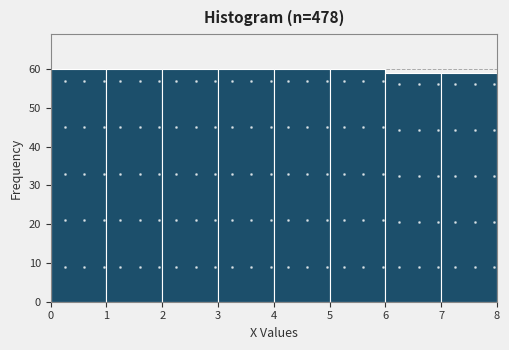

How tall is the bar that spans 4 to 5 on the x-axis? The values are not printed on the chart, so give them approximately, as read against the axis.

60